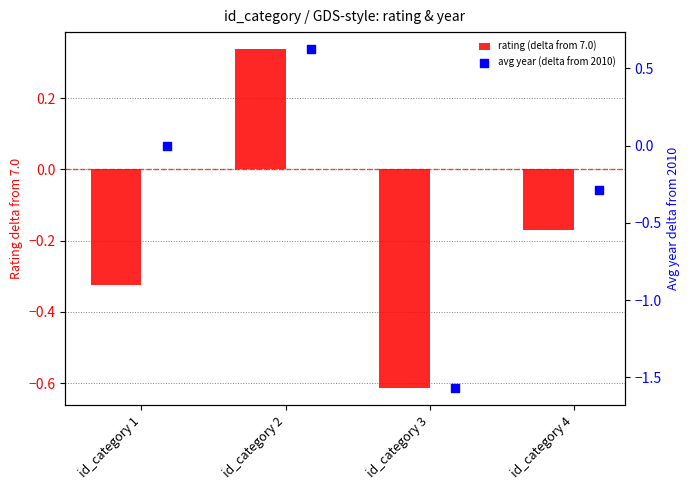

Which series contains the lowest Y value?

avg year (delta from 2010)